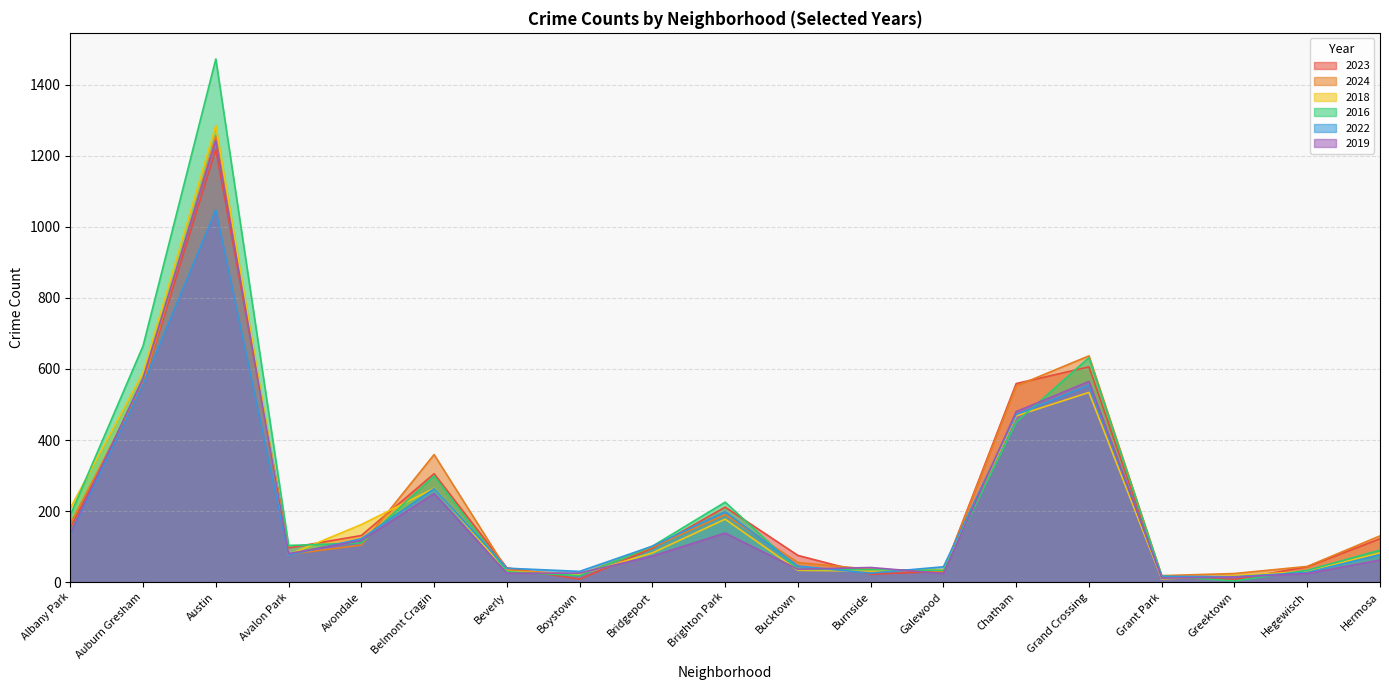

What are all the series names shown in the legend?

2023, 2024, 2018, 2016, 2022, 2019